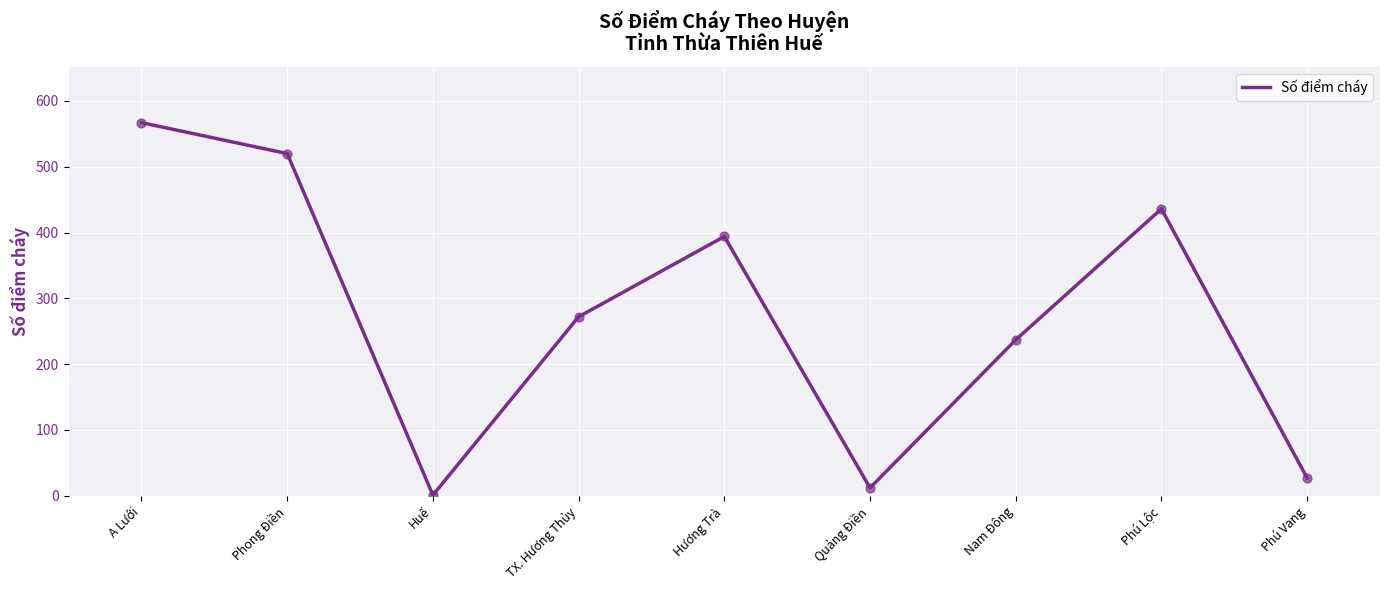

Which has a higher value, Phú Vang or Quảng Điền?

Phú Vang